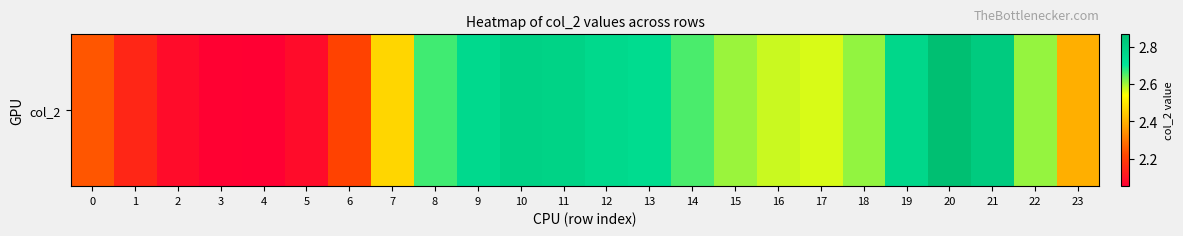

What is the change in value from 2 to 15?

+0.5